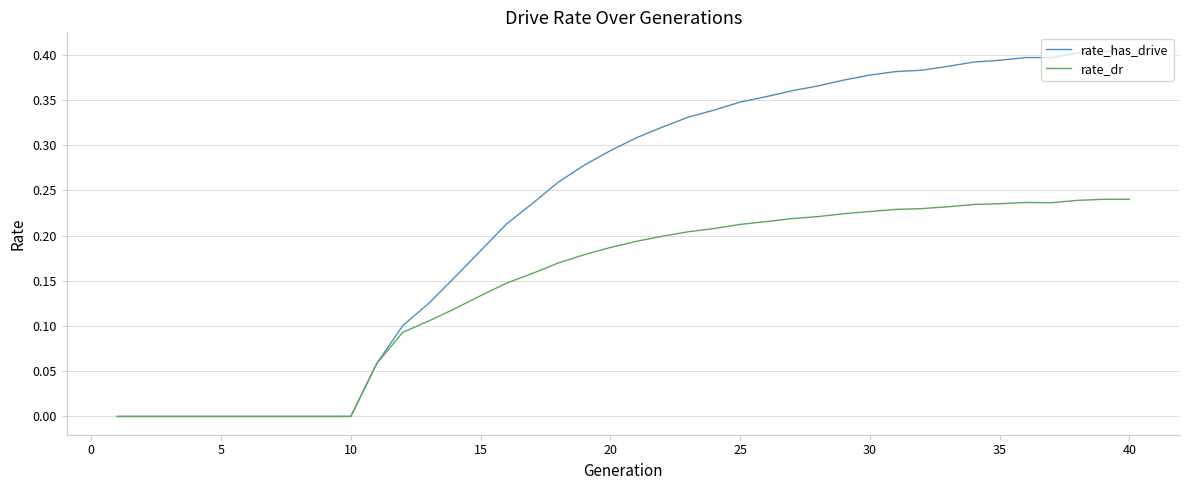

Which series has the largest total across all categories?

rate_has_drive